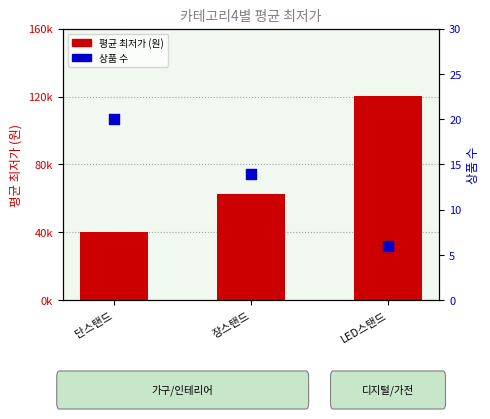

Is the value of 평균 최저가 (원) at LED스탠드 greater than the value of 상품 수 at 장스탠드?

Yes